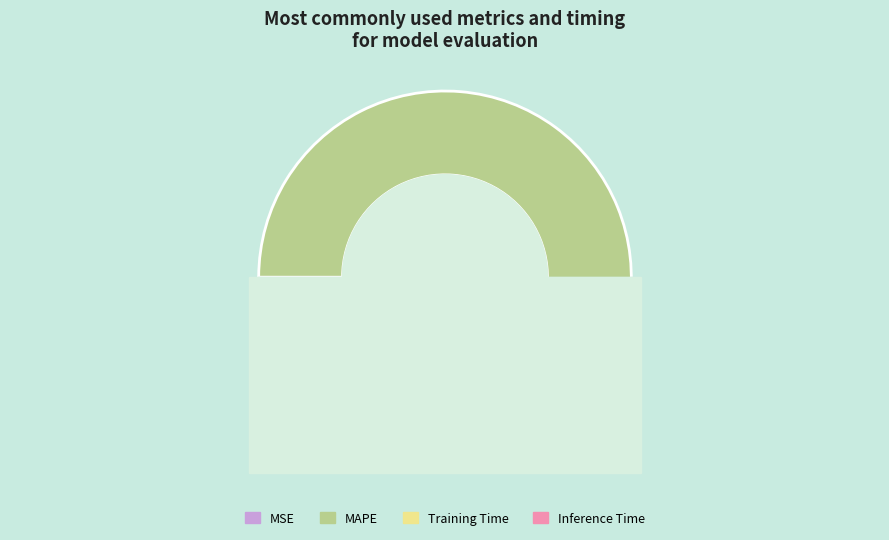

Is there a majority slice in this chart?

Yes